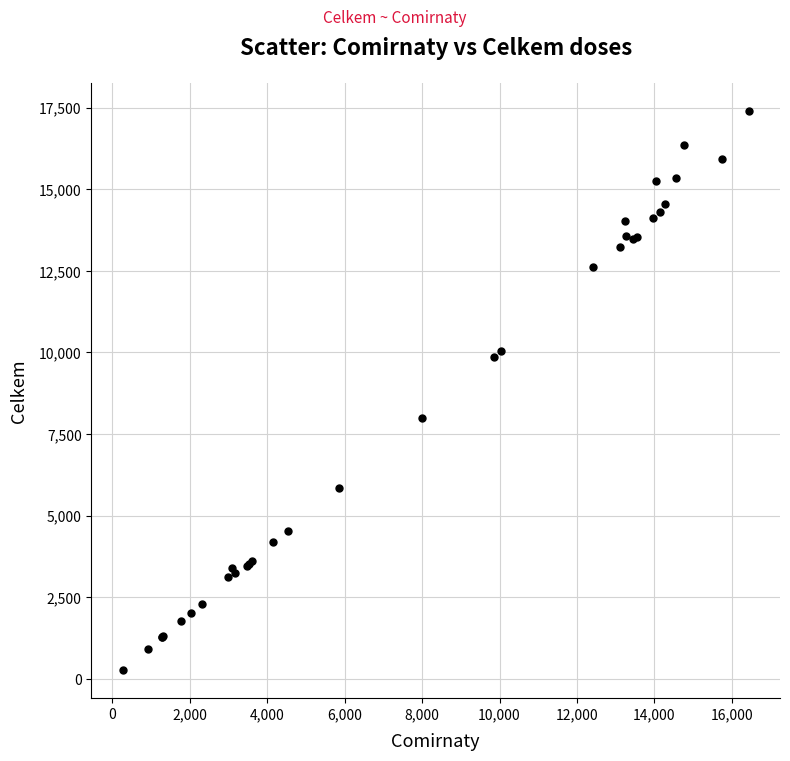

What Y value in the scatter plot is closest to 8836?

7999